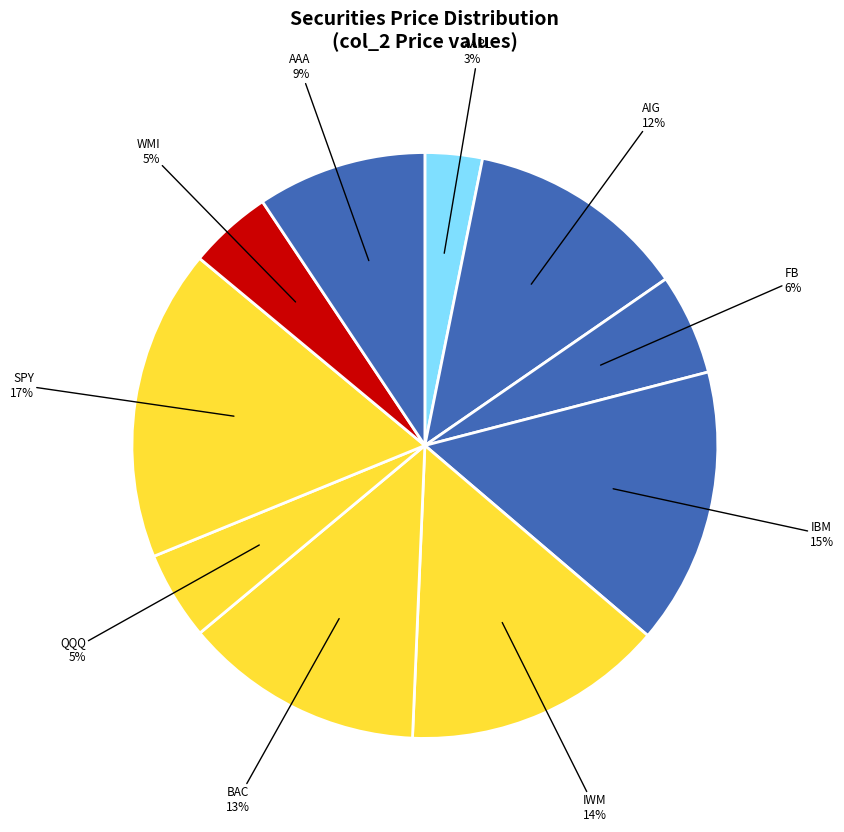

What percentage is the AAPL slice, to the nearest percent?

3%